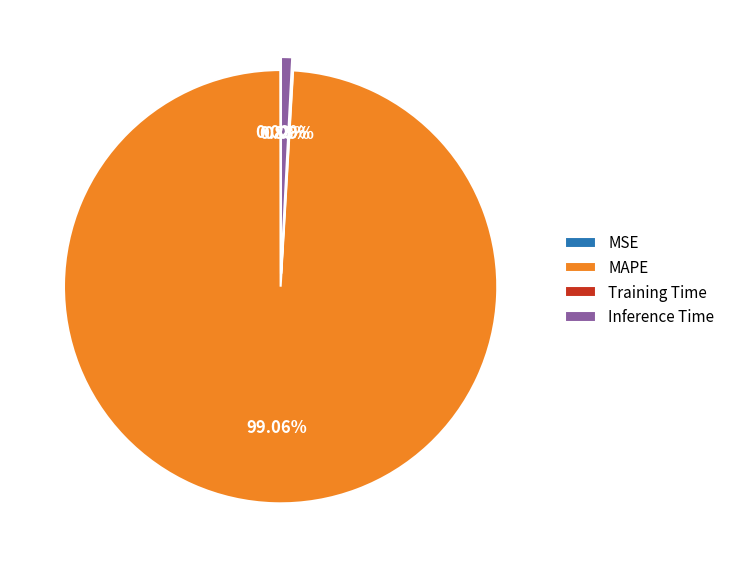

Which category has the biggest portion of the pie?

MAPE